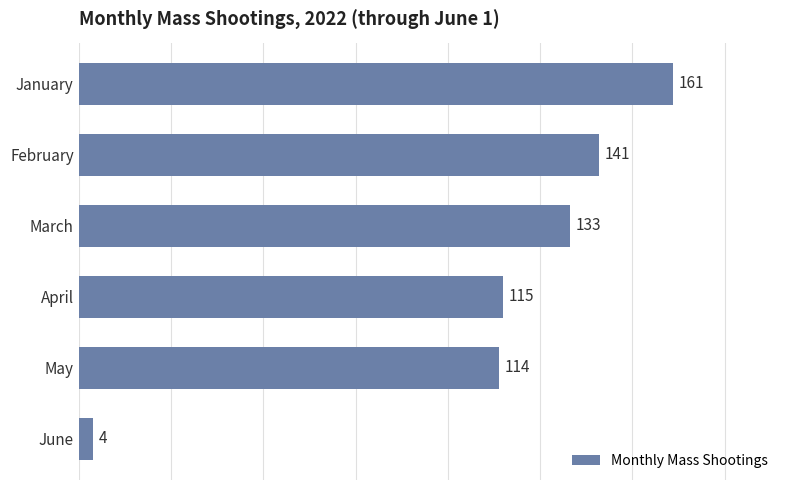

Where is the data nearest to the value 82?

May